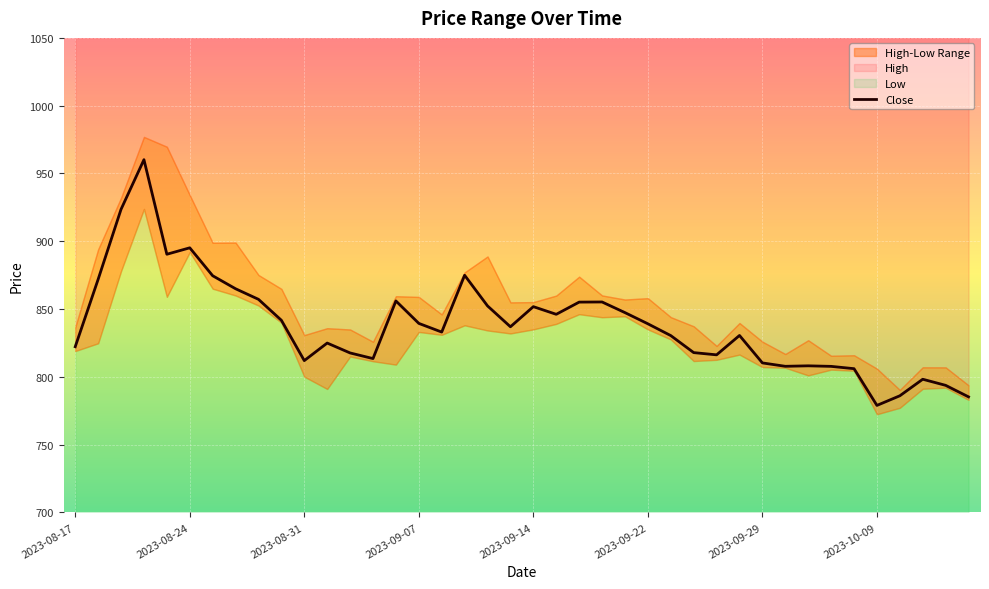

Is it true that Close equals 810.2 at 2023-09-29?

True